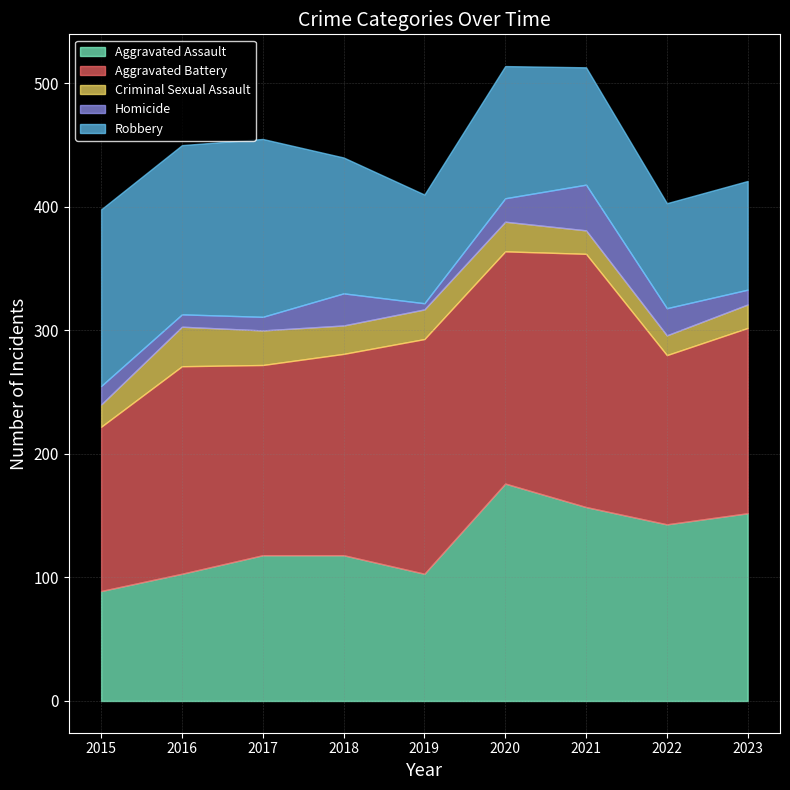

Reading left to right, what are all the values shown in this chart?

Aggravated Assault: 89	103	118	118	103	176	157	143	152
Aggravated Battery: 133	168	154	163	190	188	205	137	150
Criminal Sexual Assault: 18	32	28	23	24	24	19	16	19
Homicide: 15	10	11	26	5	19	37	22	12
Robbery: 143	137	144	110	88	107	95	85	88